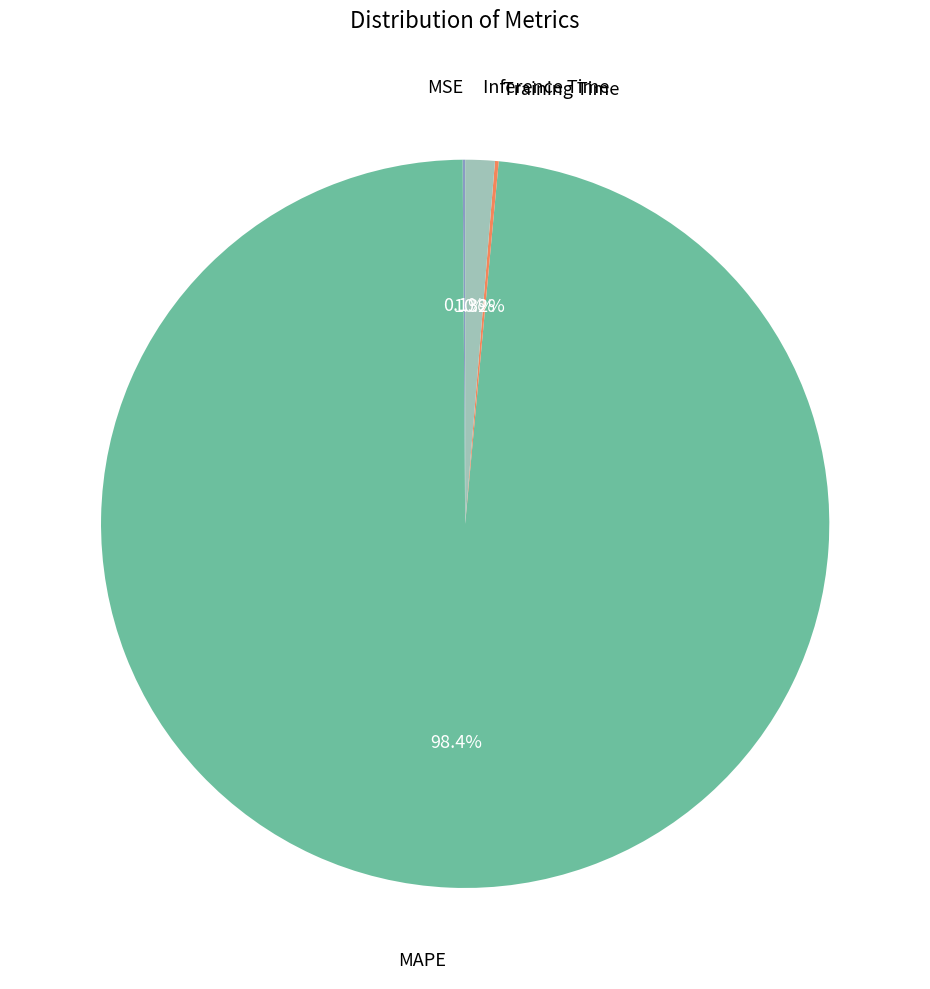

What portion of the pie excludes Inference Time?

98.7%